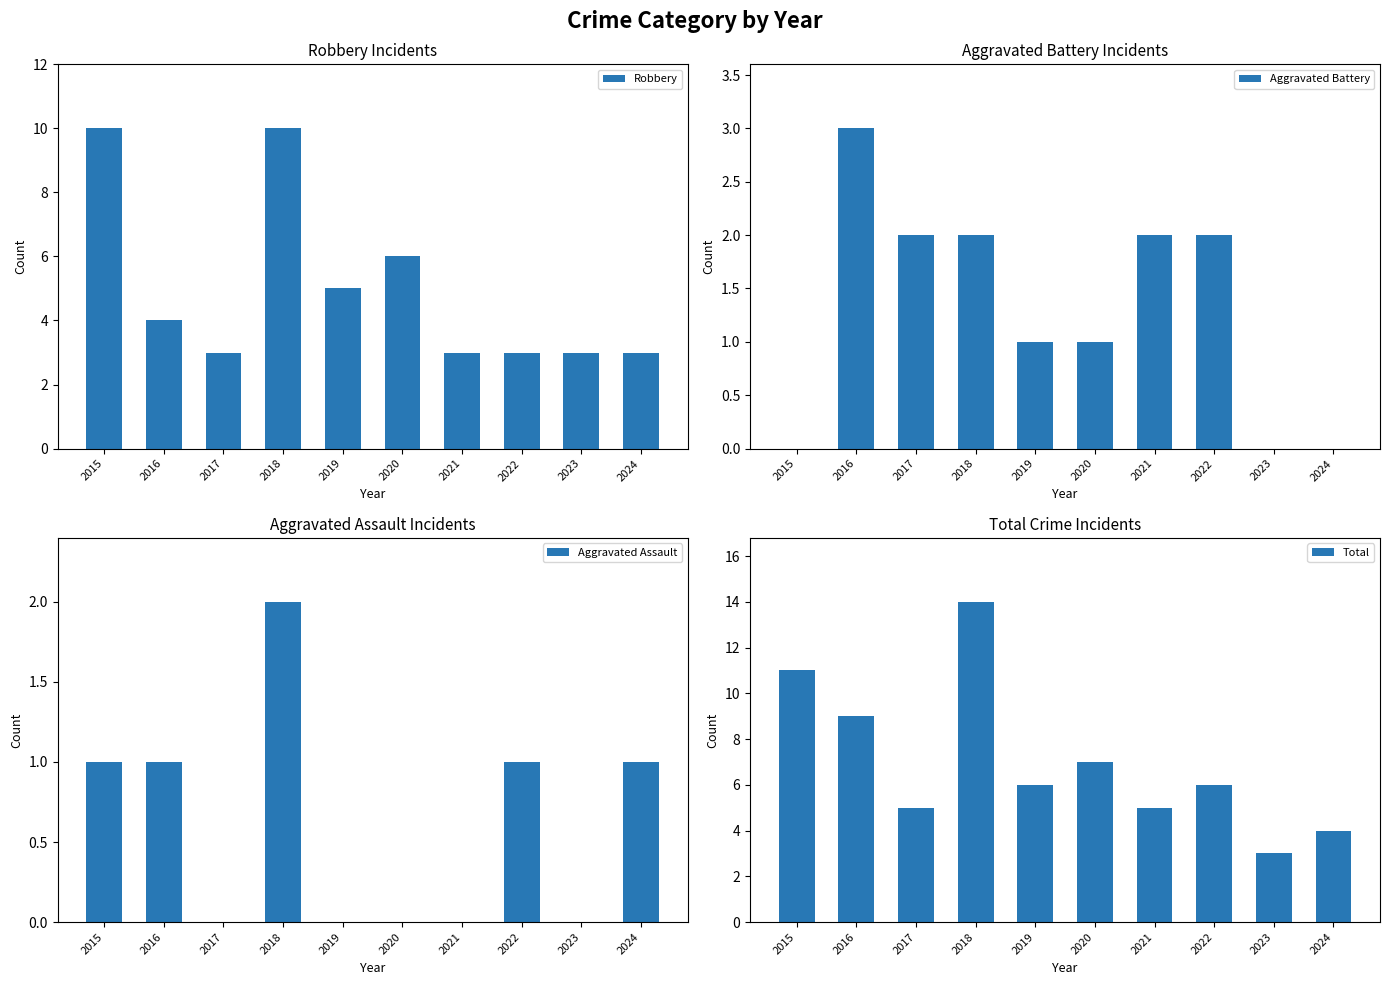

Which series has the largest range (max minus min)?

Total